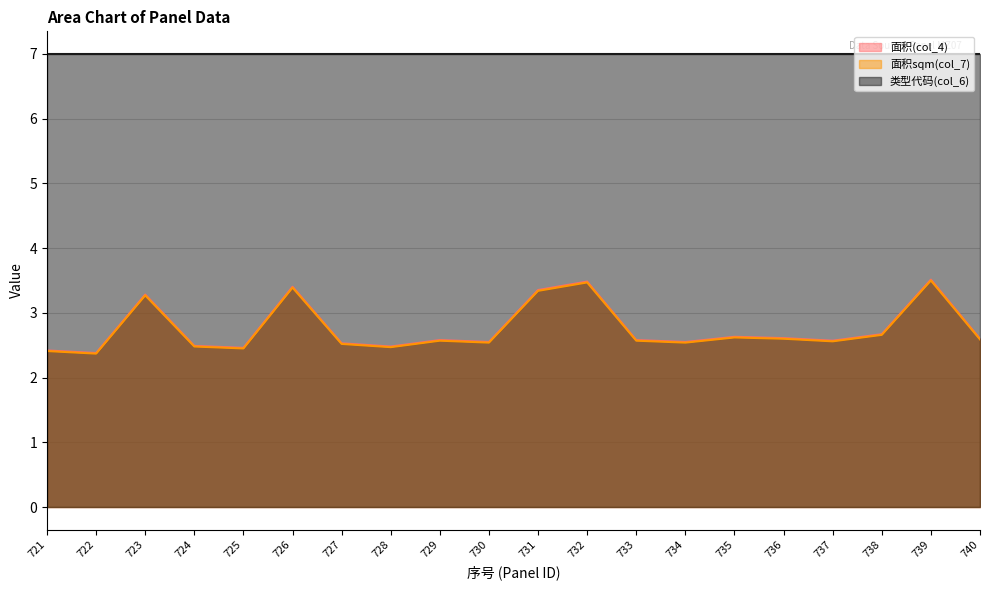

True or false: 面积sqm(col_7) and 面积(col_4) cross at least once.

False